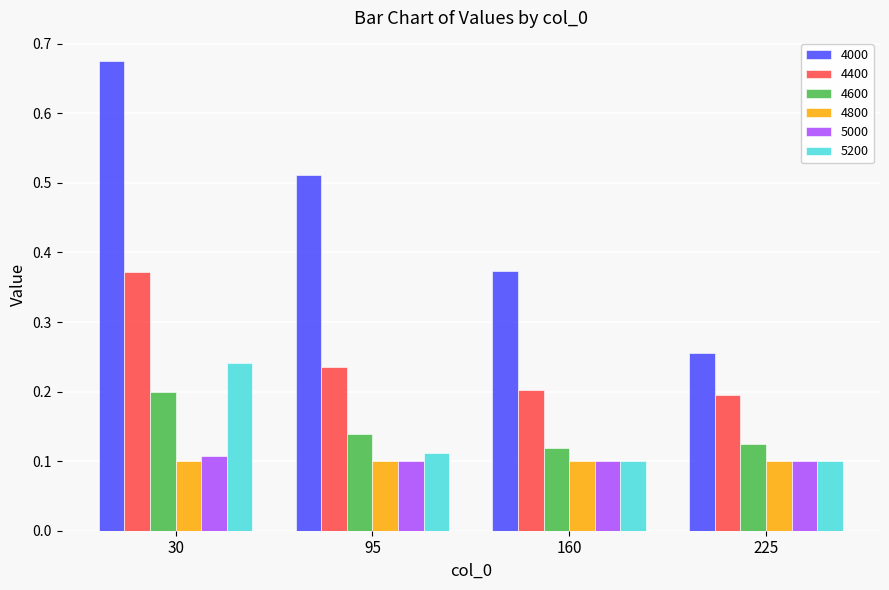

Between 30 and 160, which series saw the biggest shift?

4000